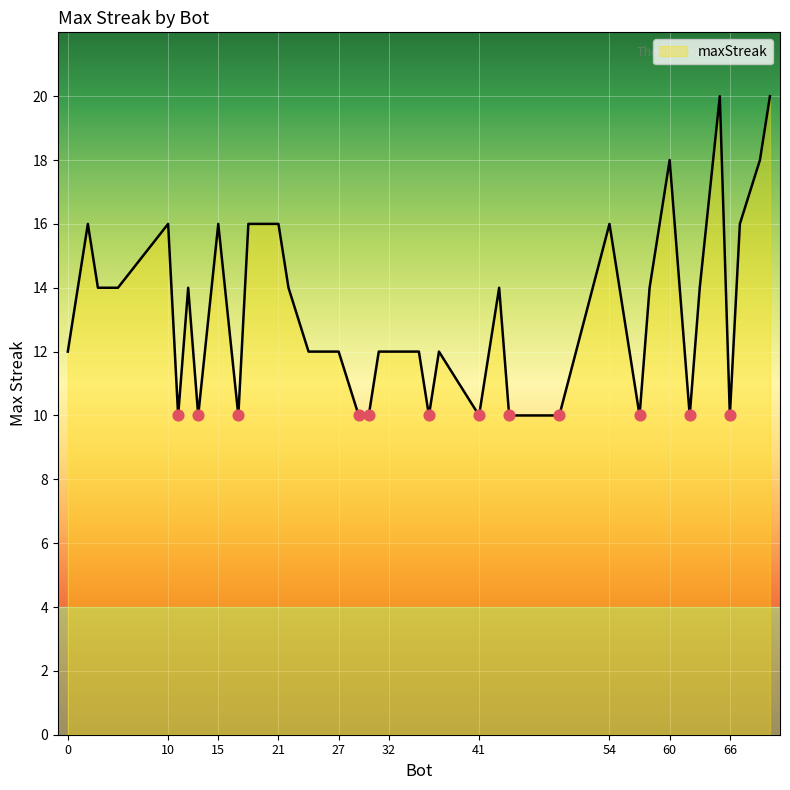

What is the greatest value displayed?

20